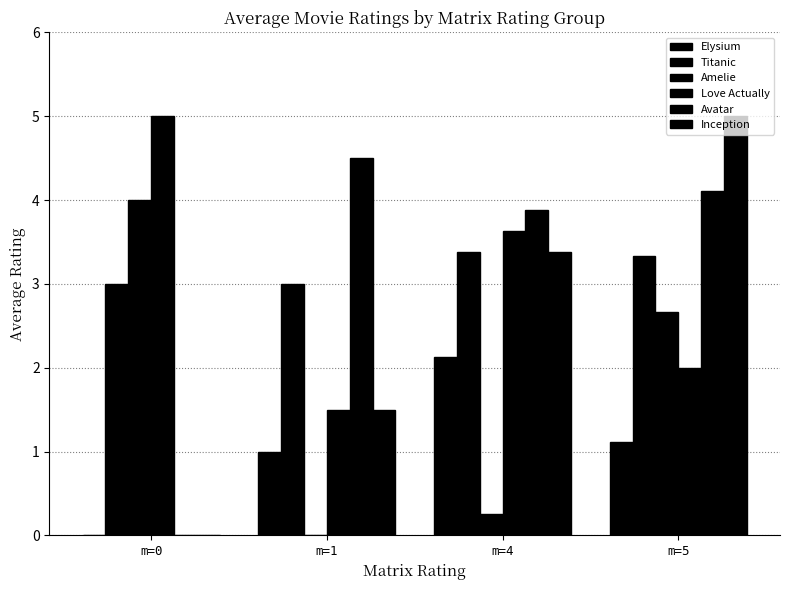

Are the bars horizontal?

No